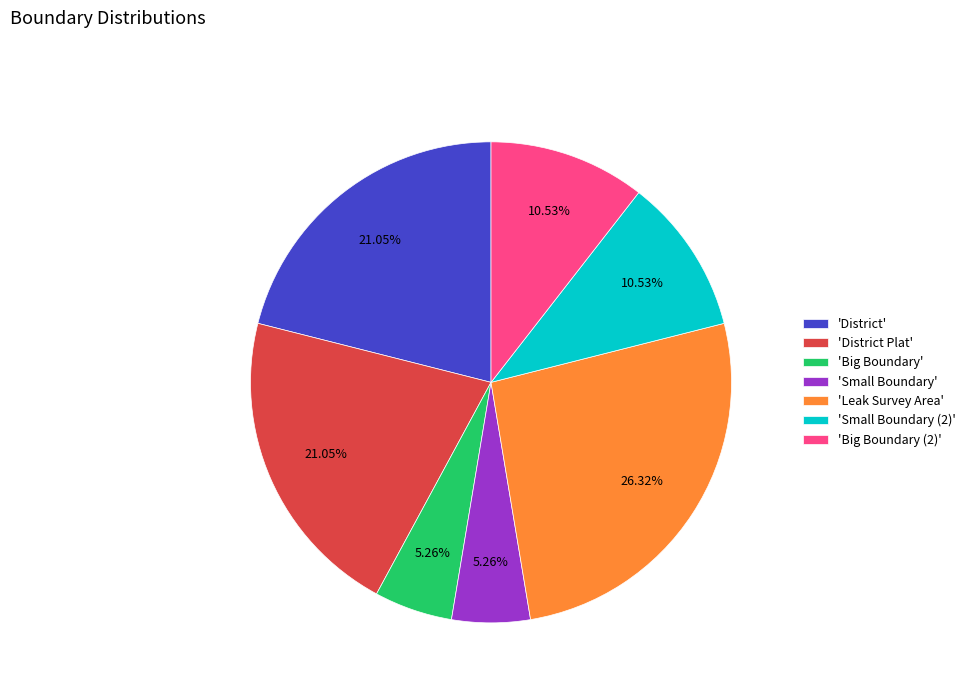

Between 'Big Boundary' and 'District', which is larger?

'District'